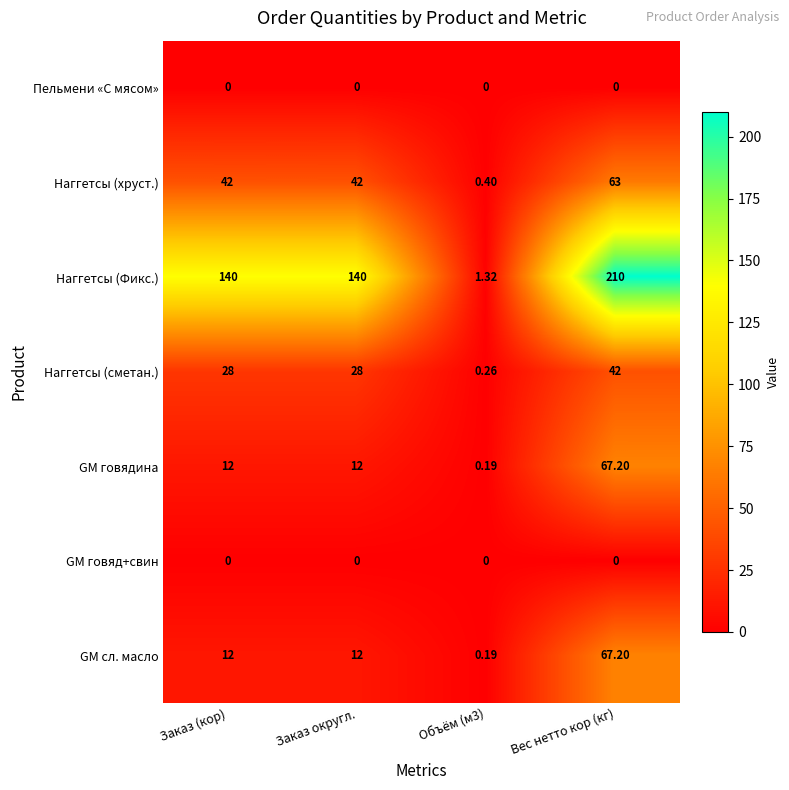

Which series has the largest range (max minus min)?

Наггетсы (Фикс.)